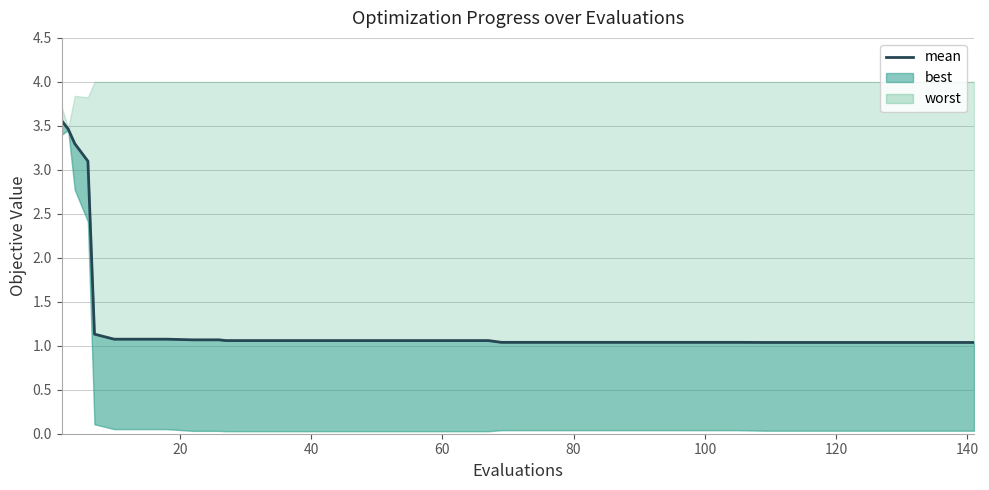

What is the value of the 13th point from the left?

1.1